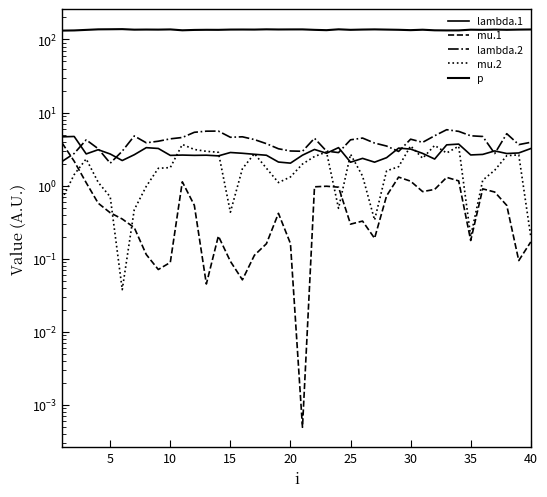

What are all the series names shown in the legend?

lambda.1, mu.1, lambda.2, mu.2, p